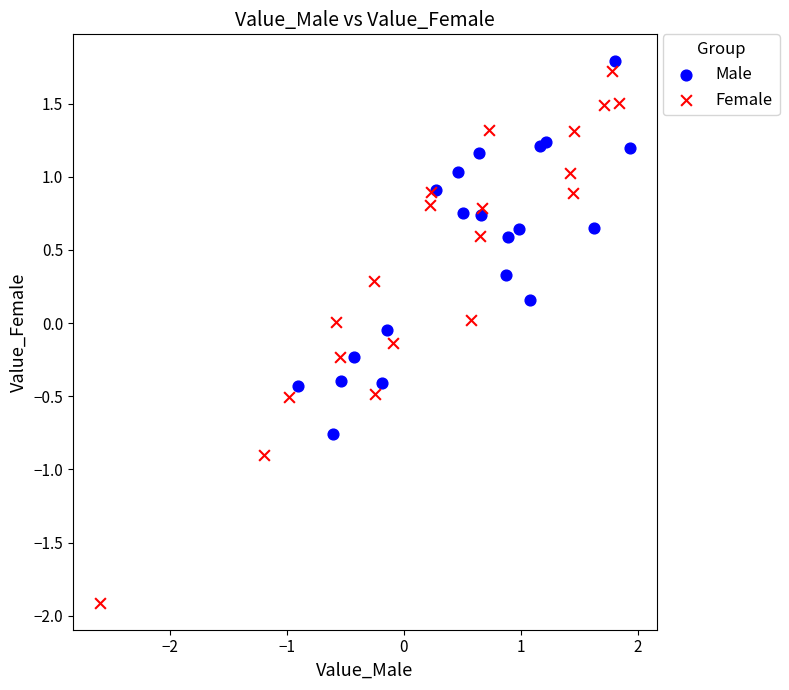

Which series contains the lowest Y value?

Female